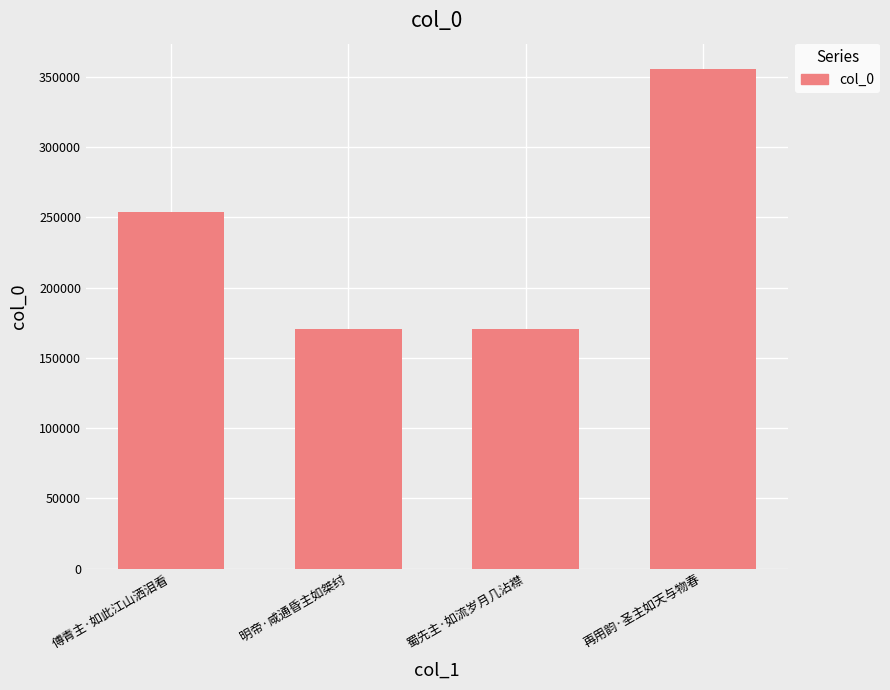

What is the difference between the second highest and minimum values?

83707